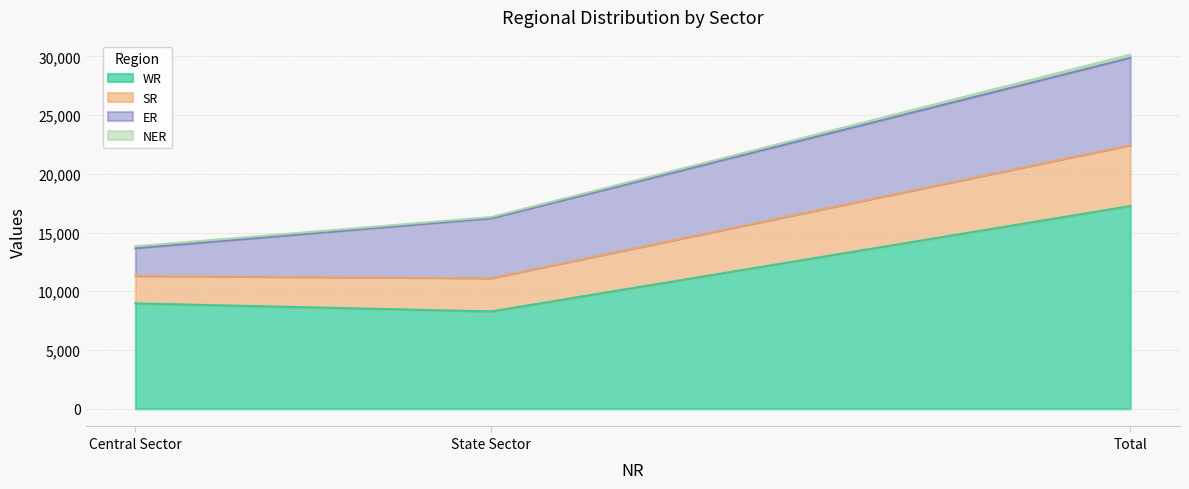

What is the label of the 3rd point from the right?

Central Sector